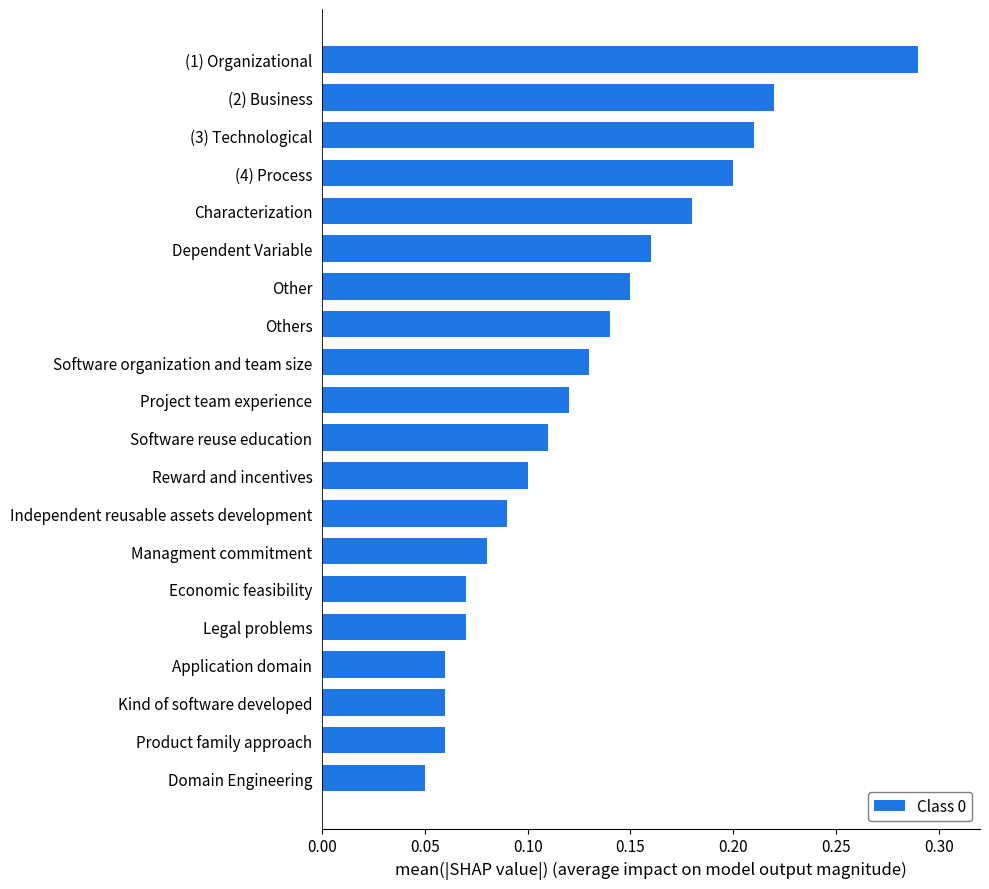

Where is the data nearest to the value 17?

Dependent Variable